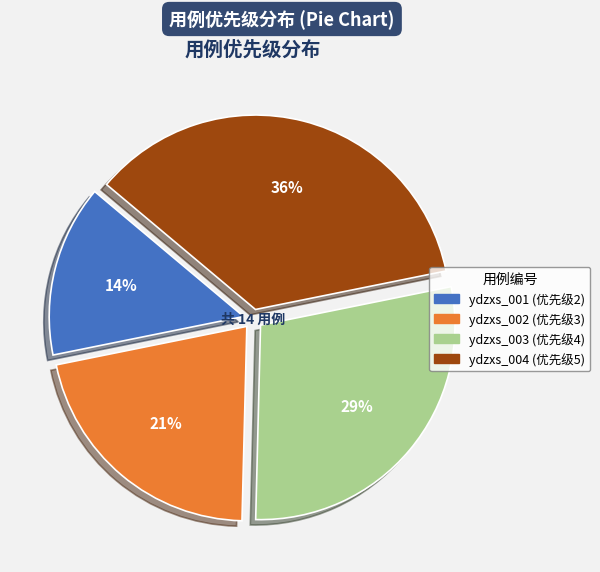

Does ydzxs_003 account for over 50% of the chart?

No